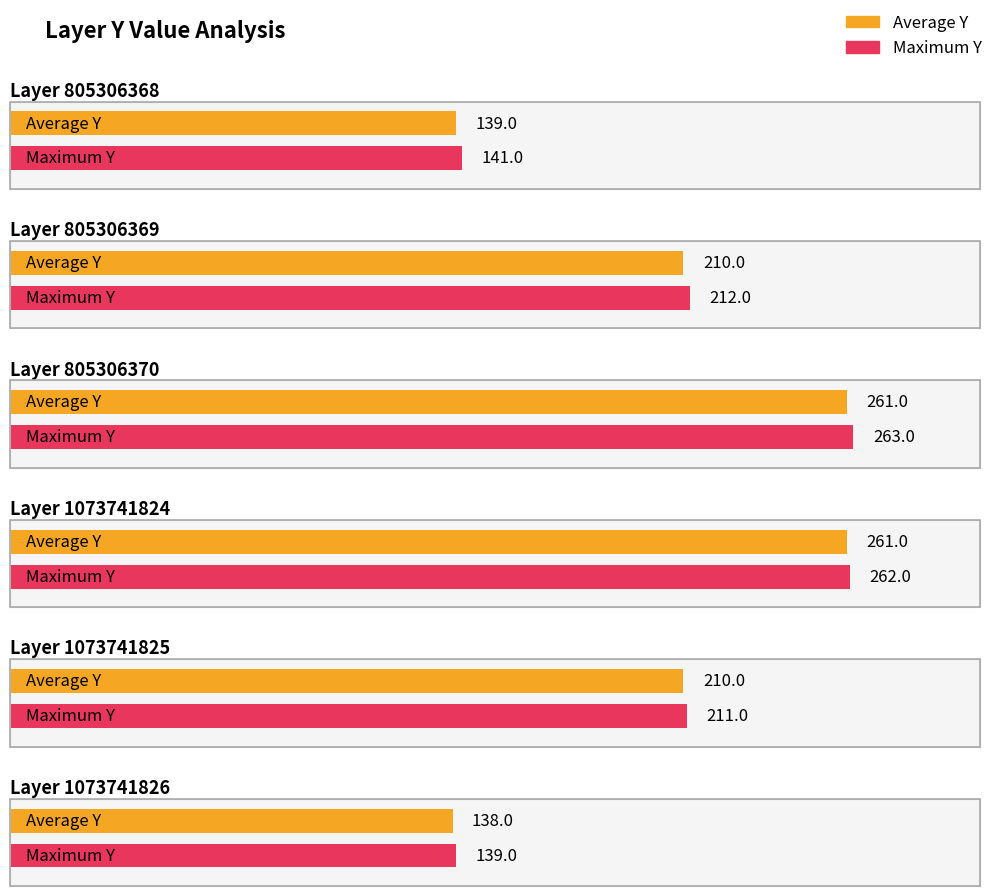

How many bars are there in total?

12